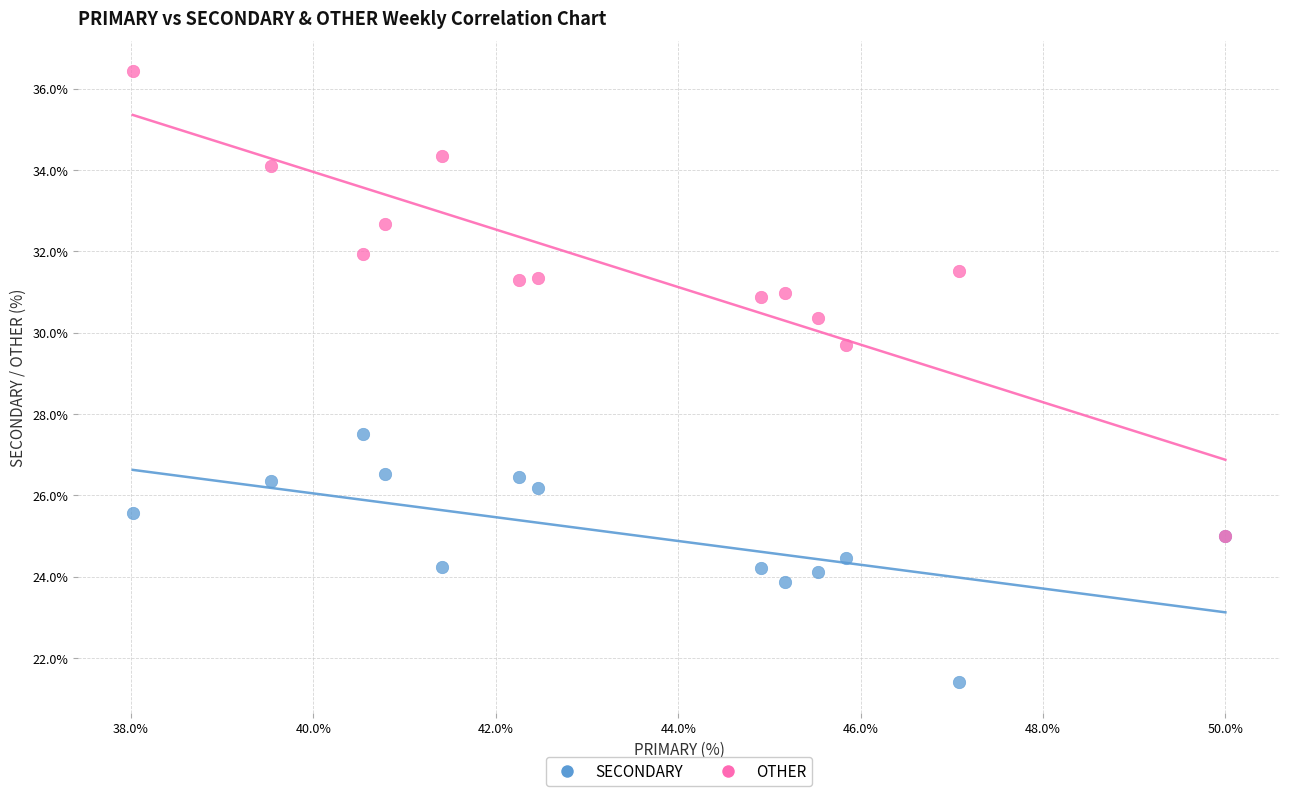

Across all series, what Y value is closest to 28?

27.5